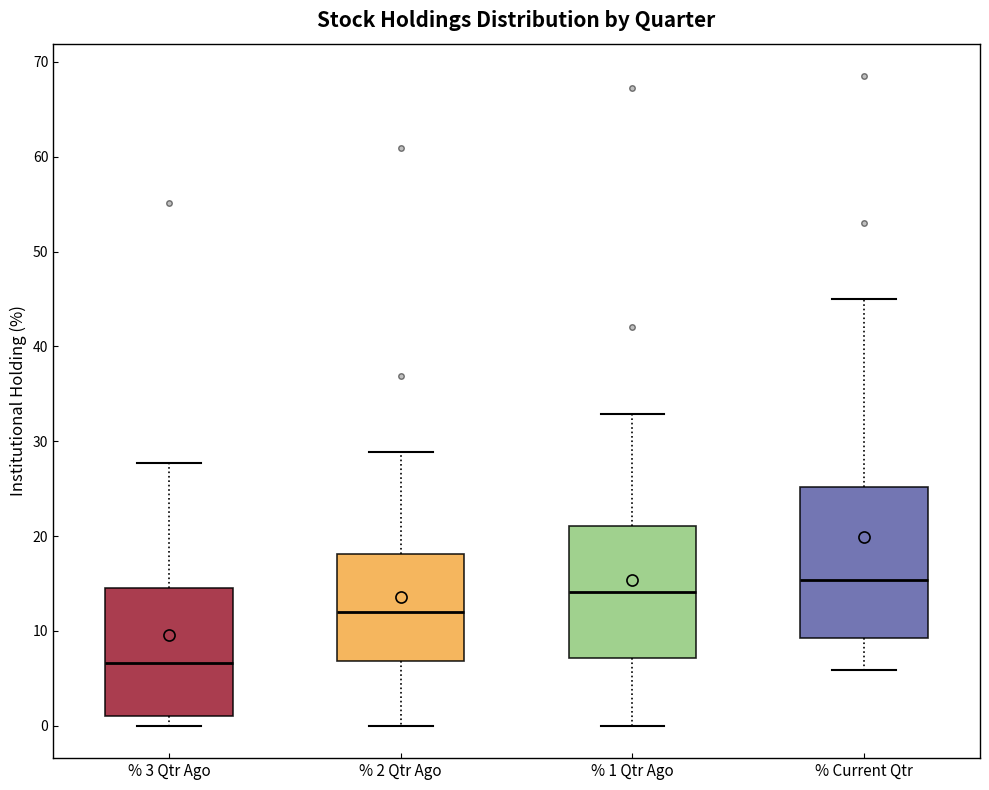

Reading left to right, transcribe this box plot: for each box, give where its median line is, the range the box spans, and where its two whiskers end, as read against the y-axis. The values are not printed on the chart, so give them approximately, as read against the axis.

% 3 Qtr Ago: median 7, box 1 to 15, whiskers 0 to 28
% 2 Qtr Ago: median 12, box 7 to 18, whiskers 0 to 29
% 1 Qtr Ago: median 14, box 7 to 21, whiskers 0 to 33
% Current Qtr: median 15, box 9 to 25, whiskers 6 to 45